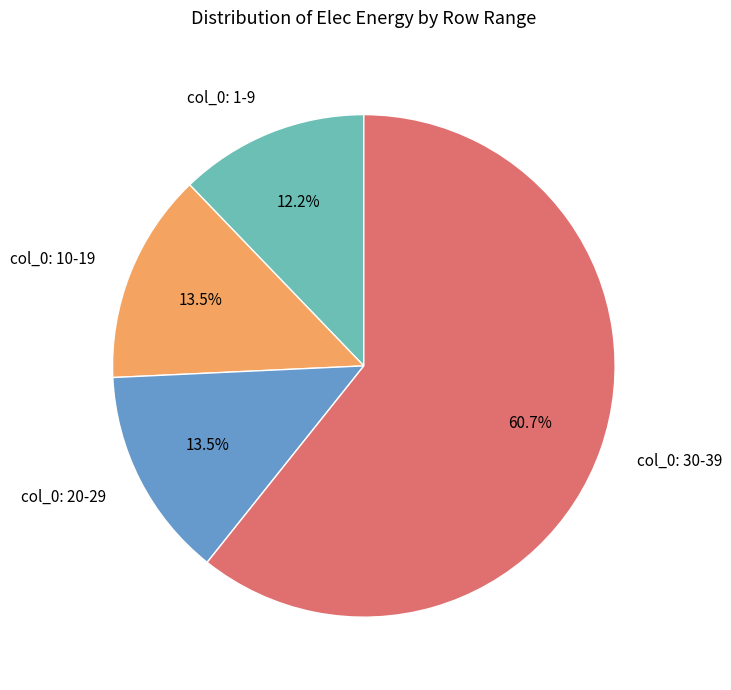

To the nearest percent, what is the average slice percentage?

25%